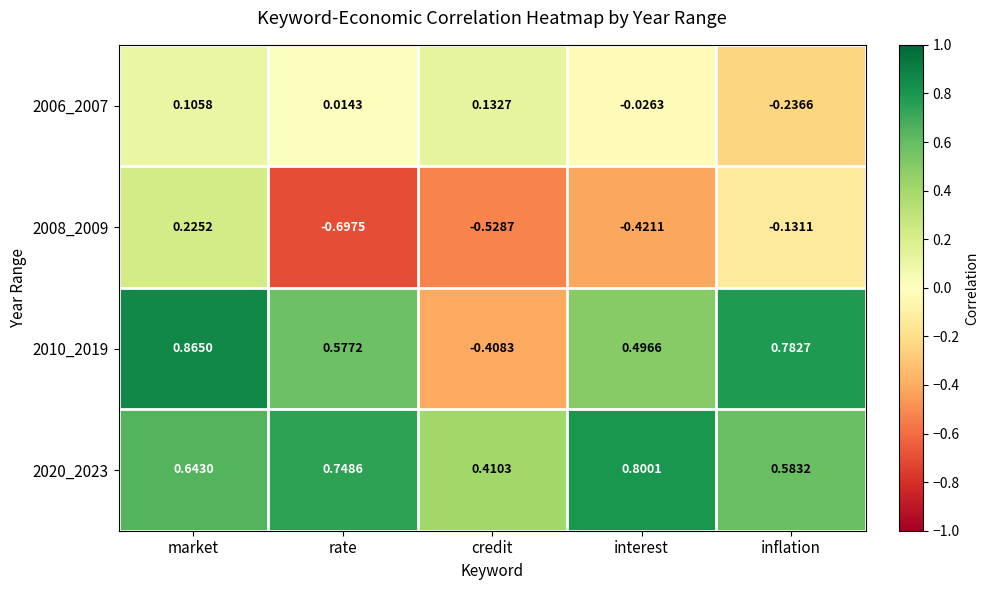

At which category does the chart reach its peak across all series?

market